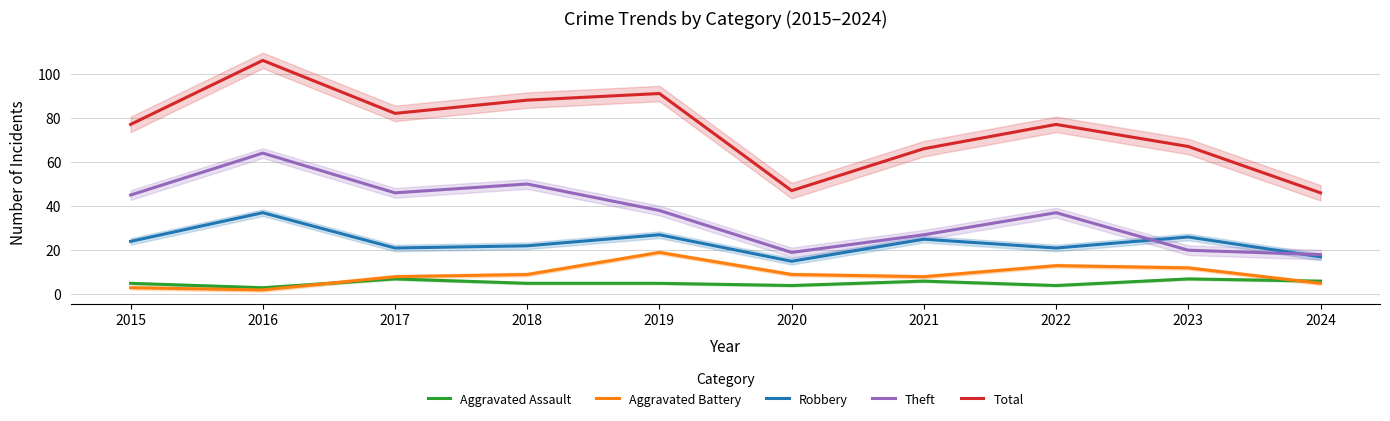

Reading left to right, transcribe all the data shown in this chart.

Aggravated Assault: 5	3	7	5	5	4	6	4	7	6
Aggravated Battery: 3	2	8	9	19	9	8	13	12	5
Robbery: 24	37	21	22	27	15	25	21	26	17
Theft: 45	64	46	50	38	19	27	37	20	18
Total: 77	106	82	88	91	47	66	77	67	46